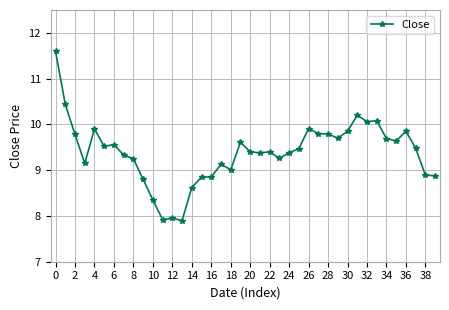

True or false: the data has more than 2 interior local peaks.

True